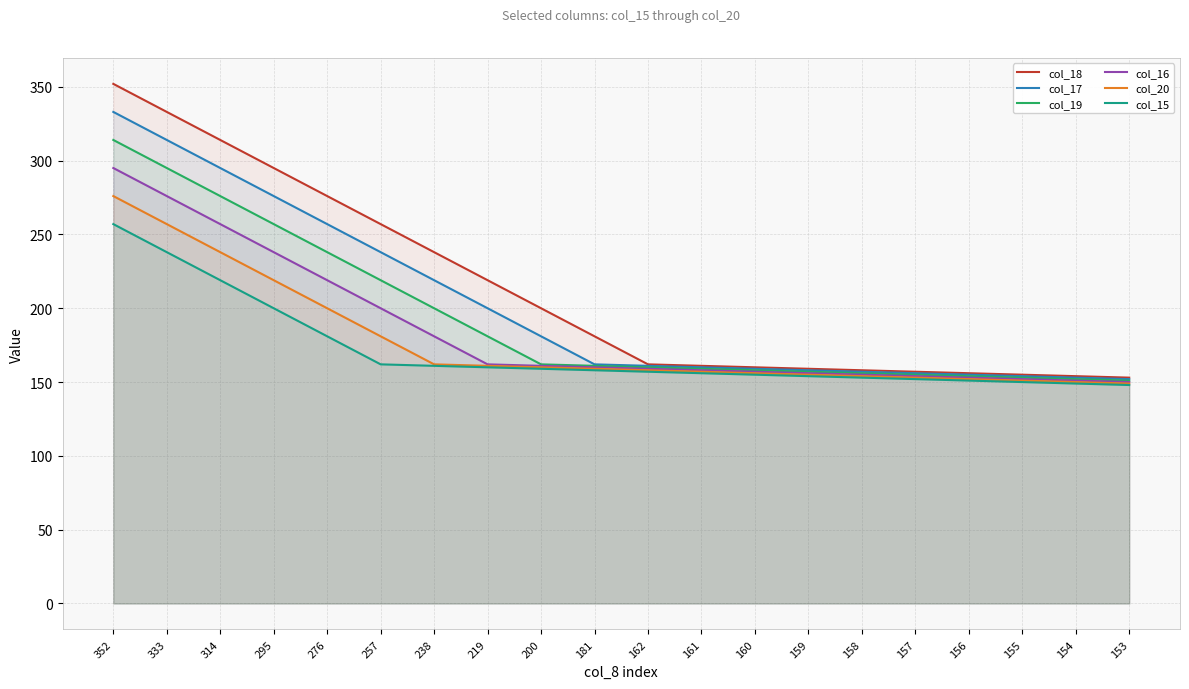

Is the value of col_17 at 158 greater than the value of col_16 at 181?

No